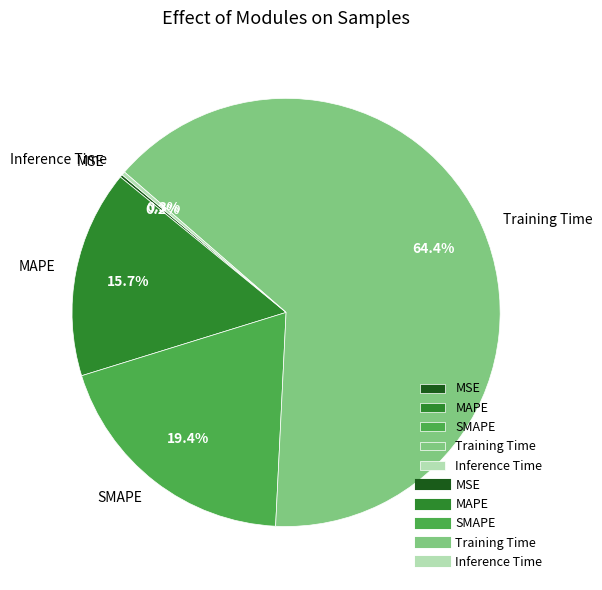

To the nearest percent, what percentage of the pie is SMAPE?

19%